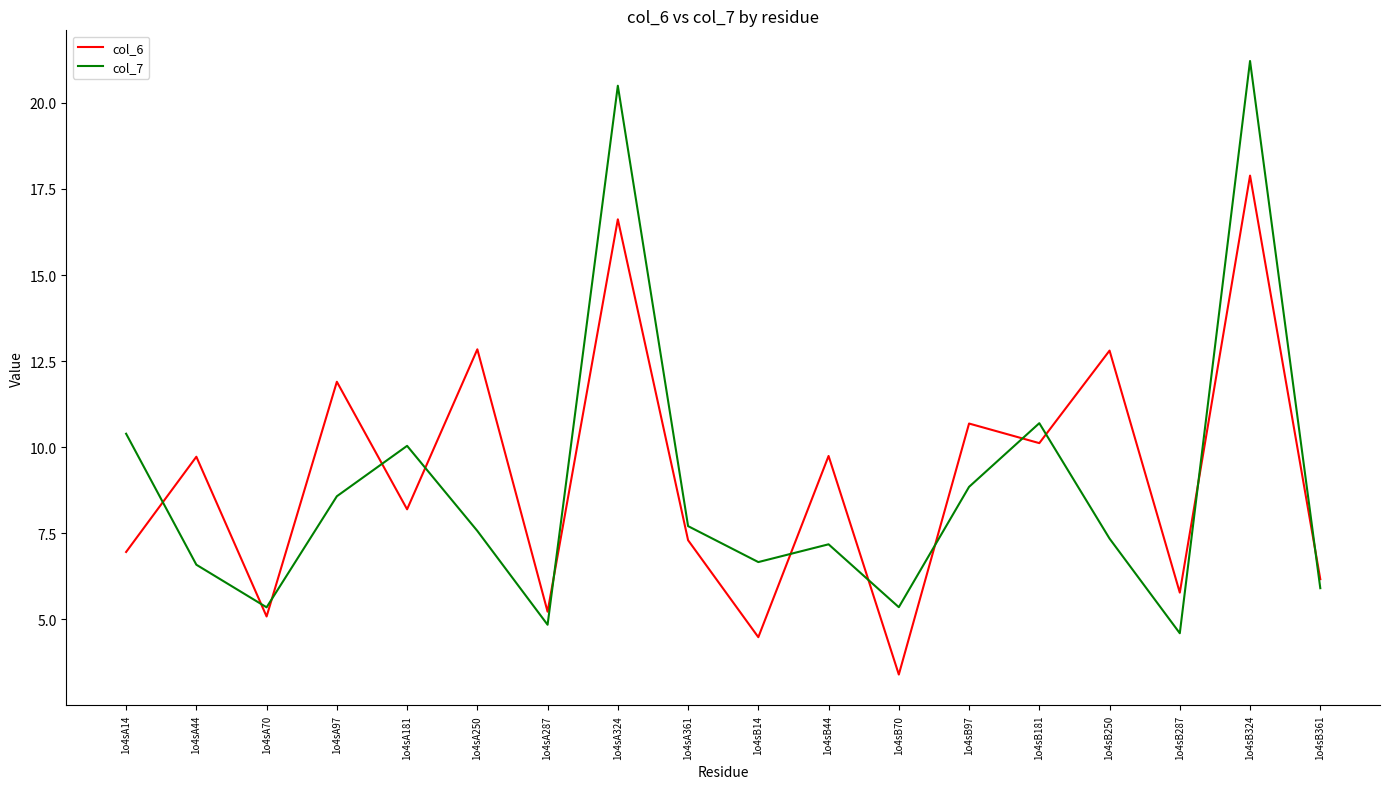

What is the sum of the col_6 values at 1o4sB287 and 1o4sB324?

23.7